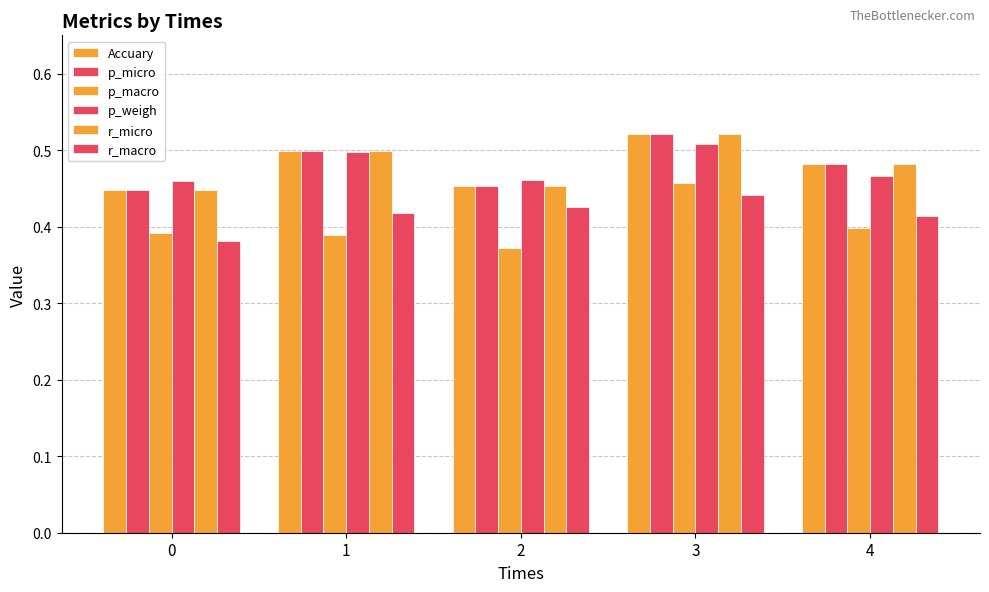

How many categories are shown in the chart?

5